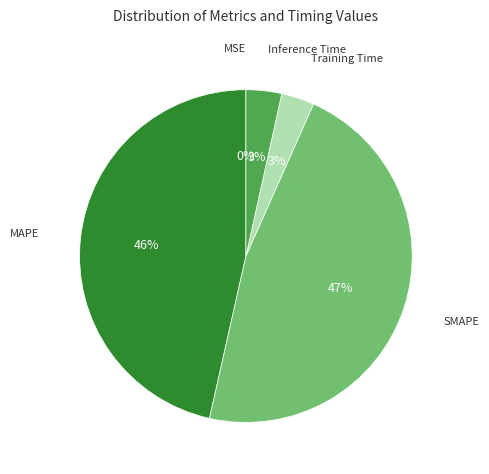

Does any single category account for the majority?

No